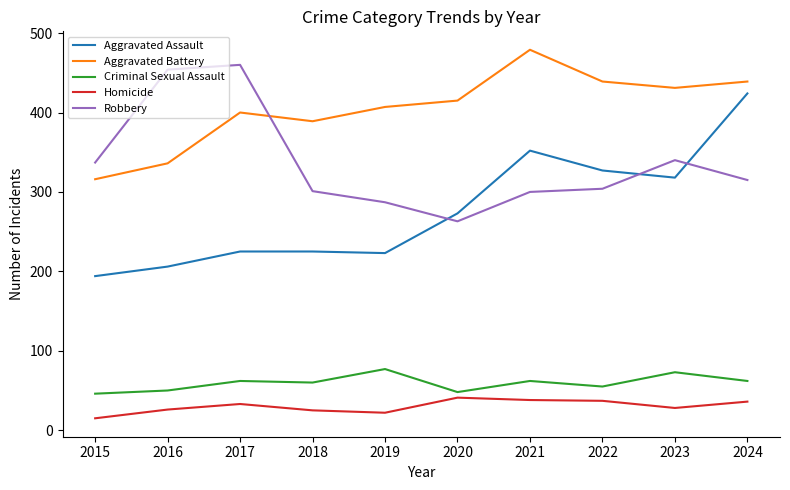

Count the number of data series in this chart.

5